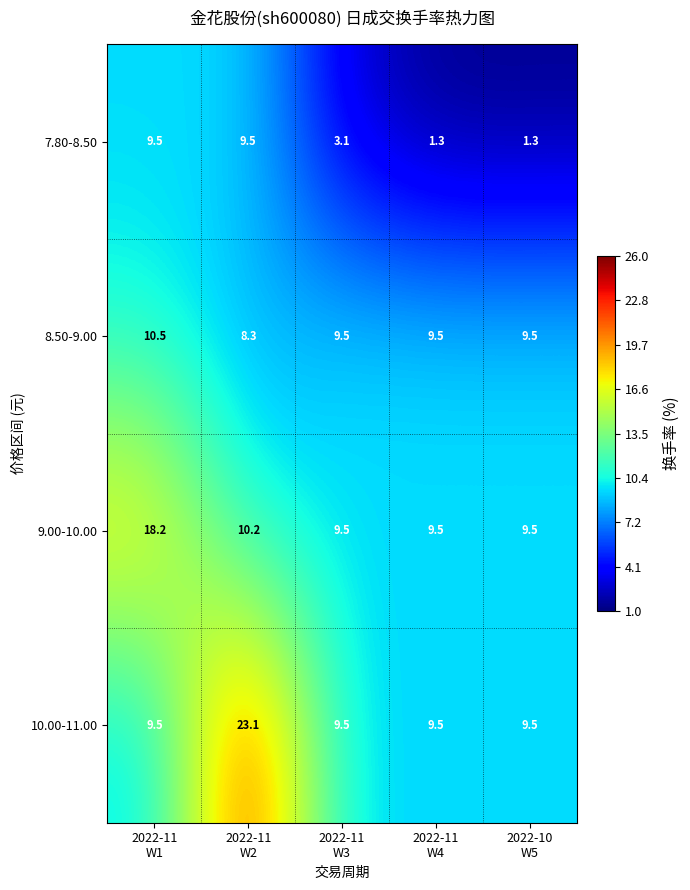

Reading left to right, what are all the values shown in this chart?

7.80-8.50: 9.5	9.5	3.1	1.3	1.3
8.50-9.00: 10.5	8.3	9.5	9.5	9.5
9.00-10.00: 18.2	10.2	9.5	9.5	9.5
10.00-11.00: 9.5	23.1	9.5	9.5	9.5